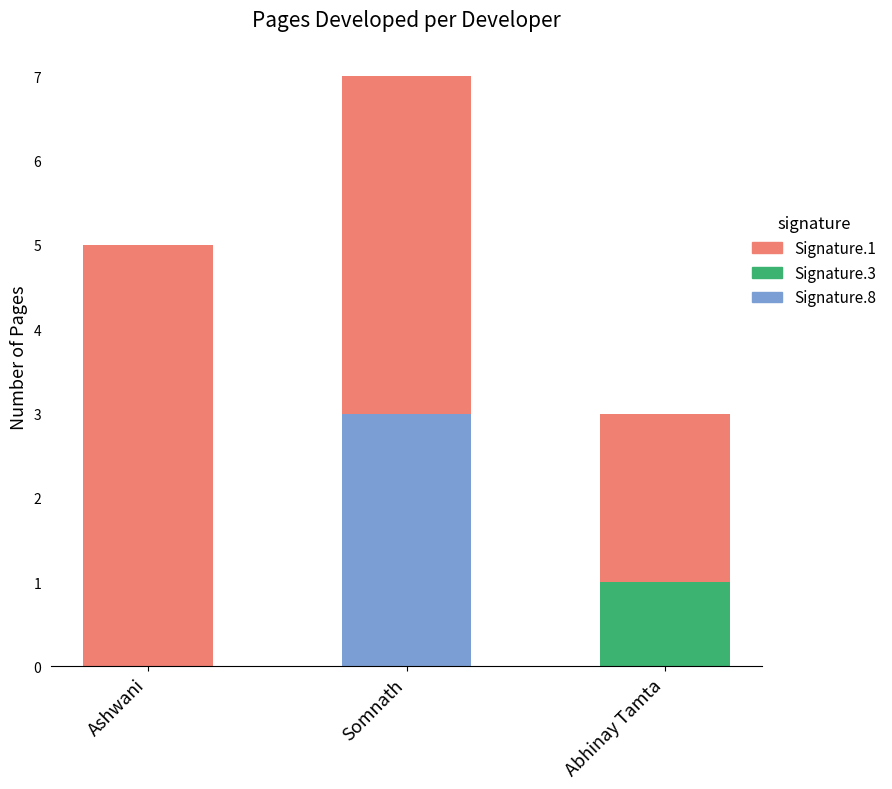

The chart shows a value of 1 at Abhinay Tamta. True or false?

False